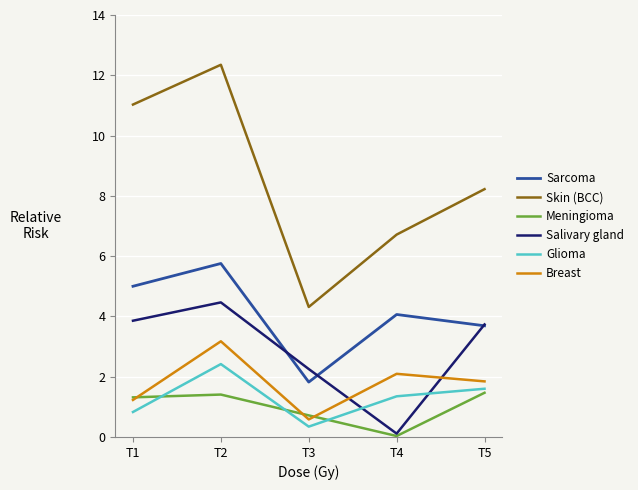

List the series in order of their peak value, lowest first.

Meningioma, Glioma, Breast, Salivary gland, Sarcoma, Skin (BCC)